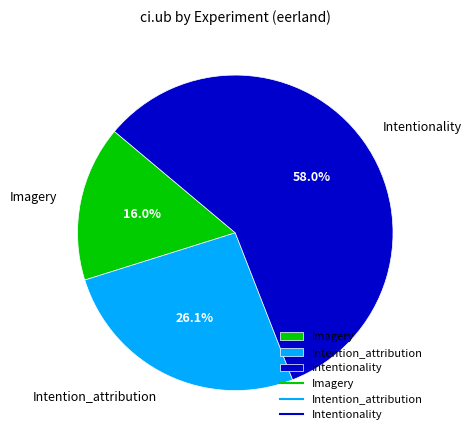

What is the majority slice?

Intentionality